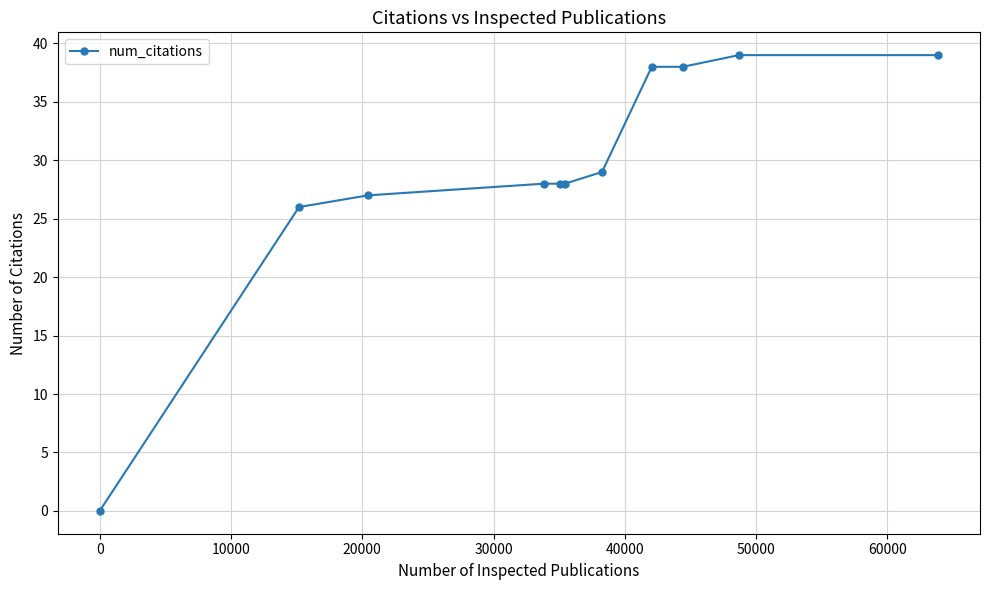

What is the difference between the second highest and second lowest values?

13